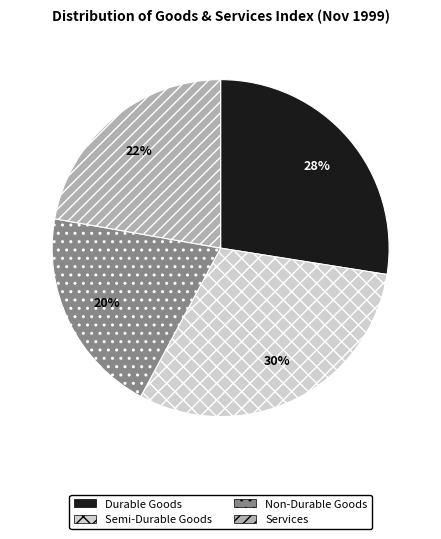

How many segments does this pie chart have?

4